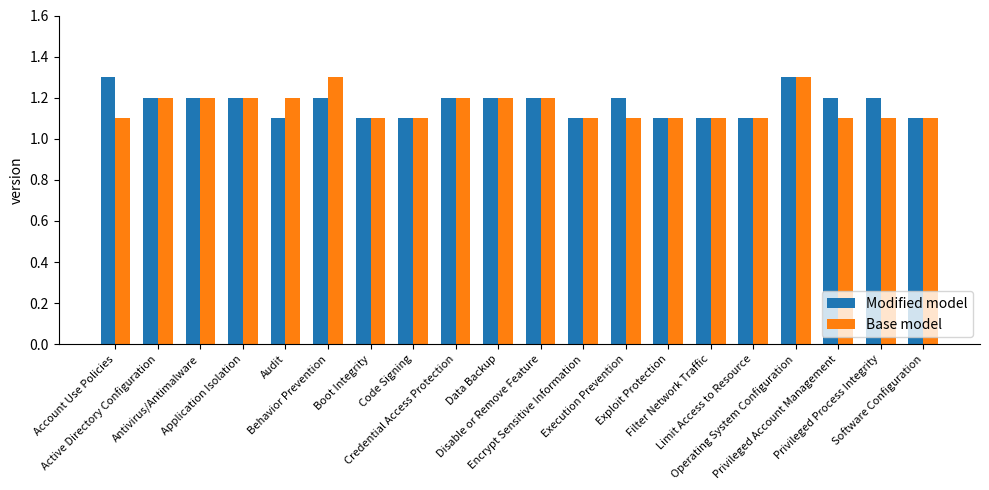

At how many categories does at least one series exceed 1?

20